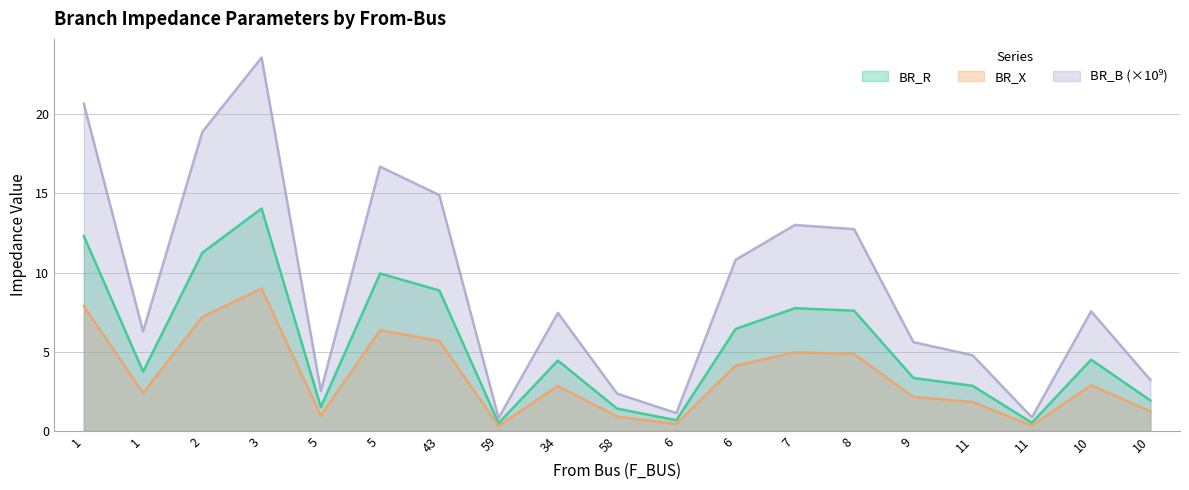

What is the total value across all series at 6?

2.2